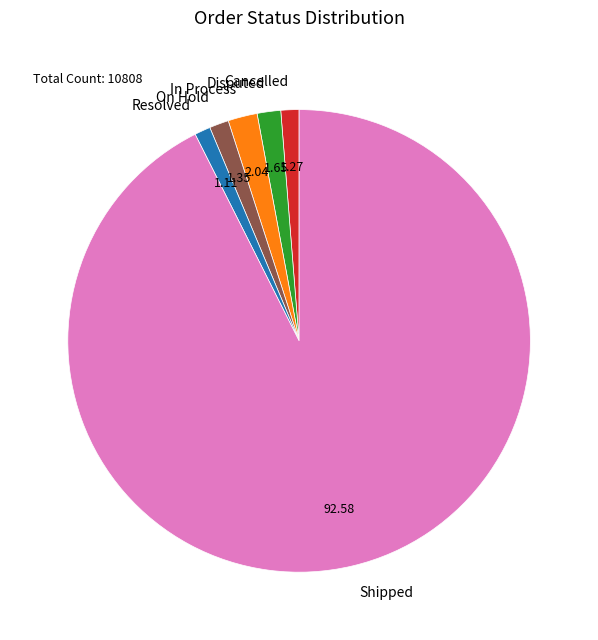

Does any single category account for the majority?

Yes